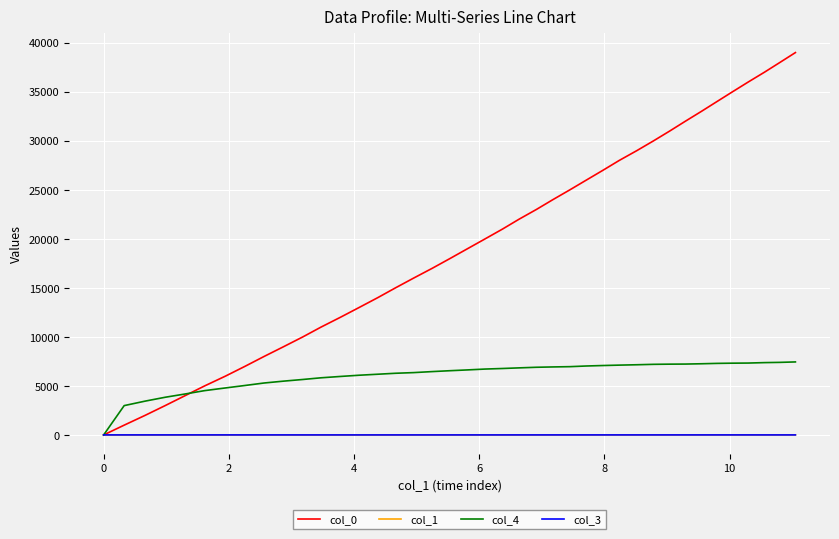

Which series ends up on top after the final intersection of col_4 and col_3?

col_4